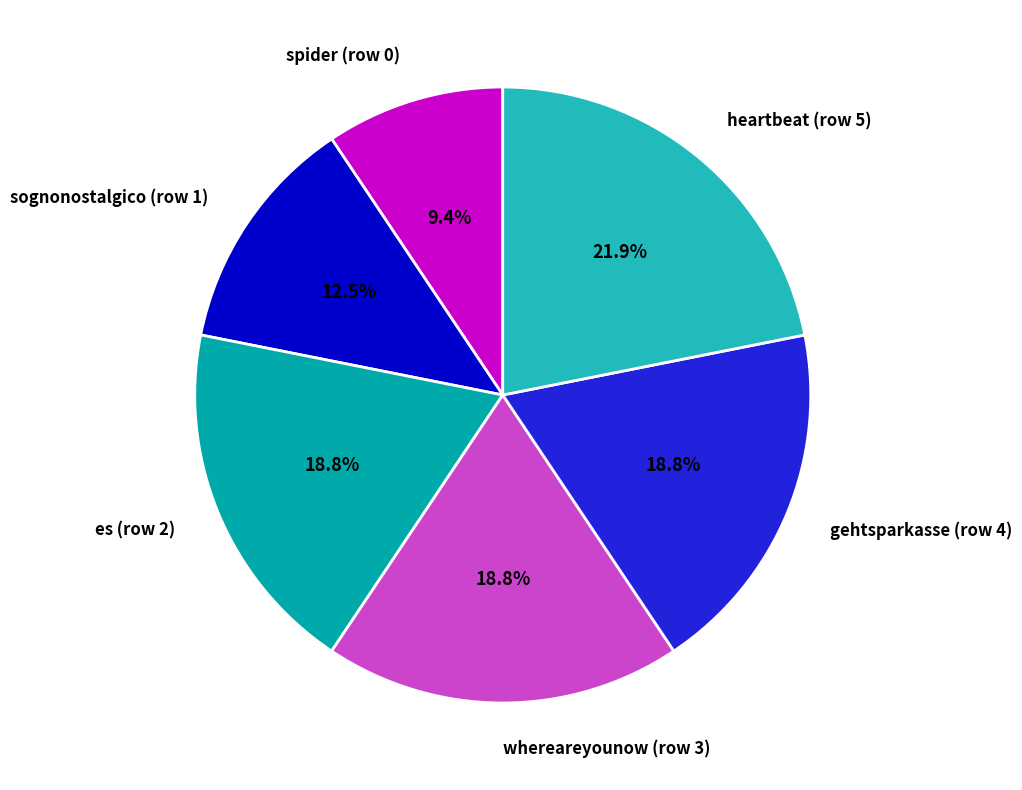

How many slices are in this pie chart?

6